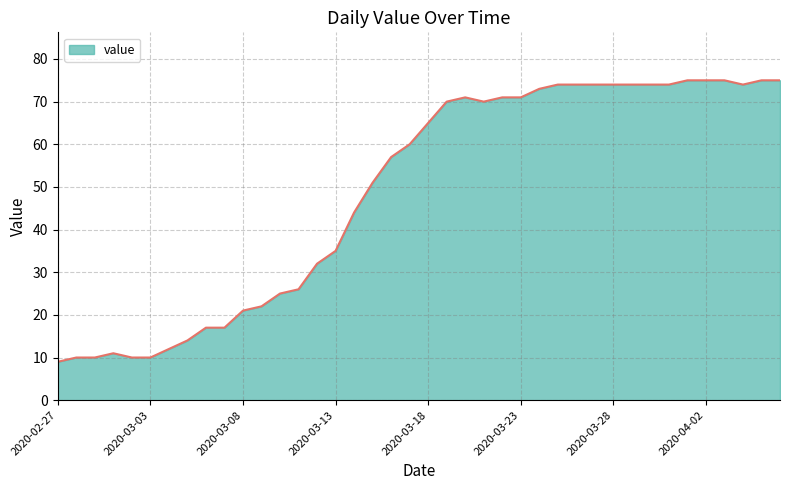

What is the maximum value shown in the chart?

75